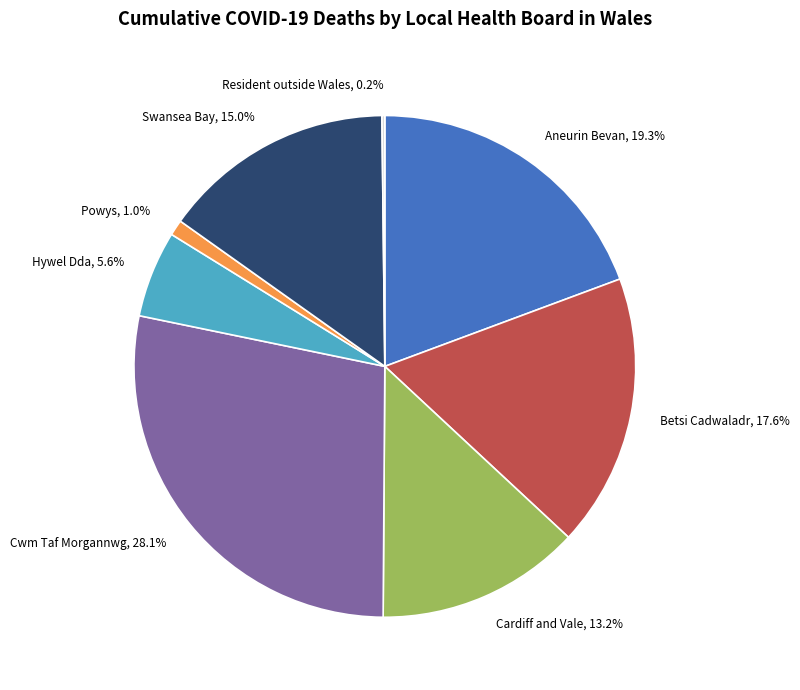

Does any single category account for the majority?

No